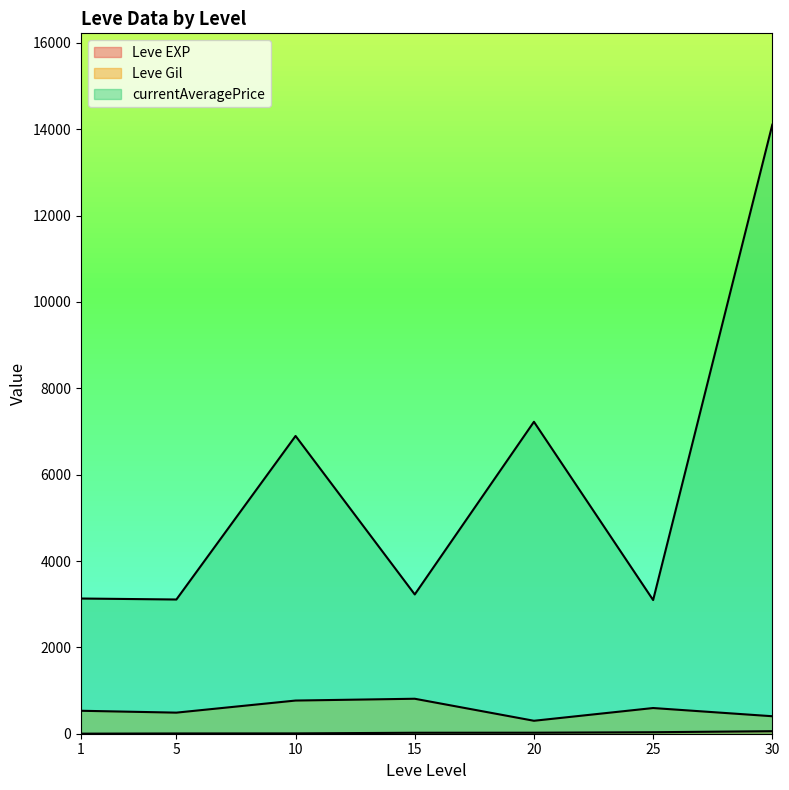

Does the chart have visible grid lines?

No